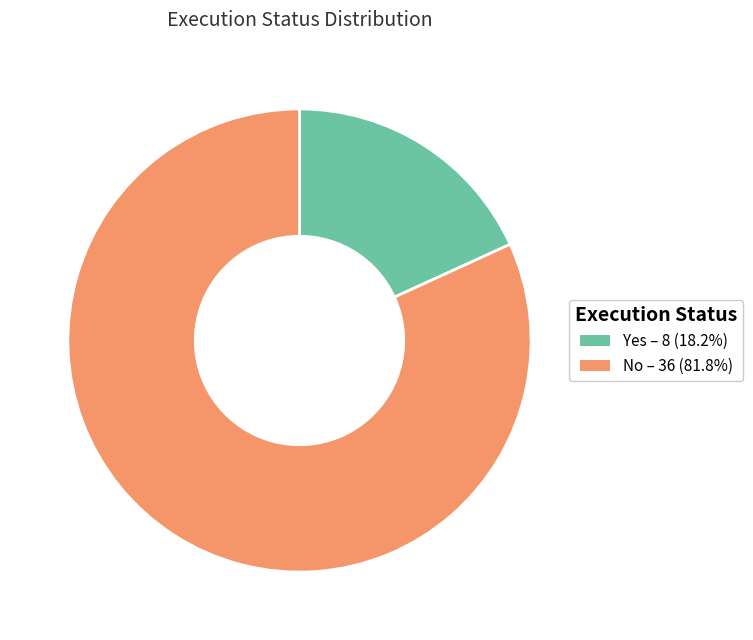

Do No – 36 (81.8%) and Yes – 8 (18.2%) together represent more than half of the pie?

Yes